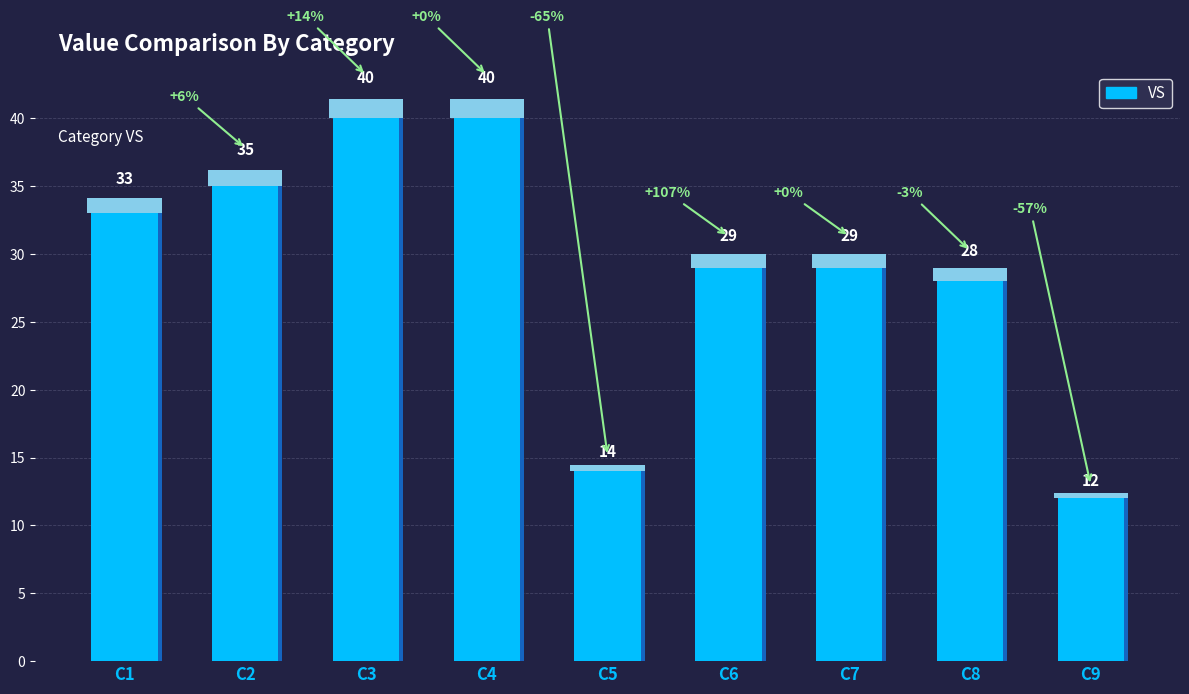

Where is the data nearest to the value 26?

C8